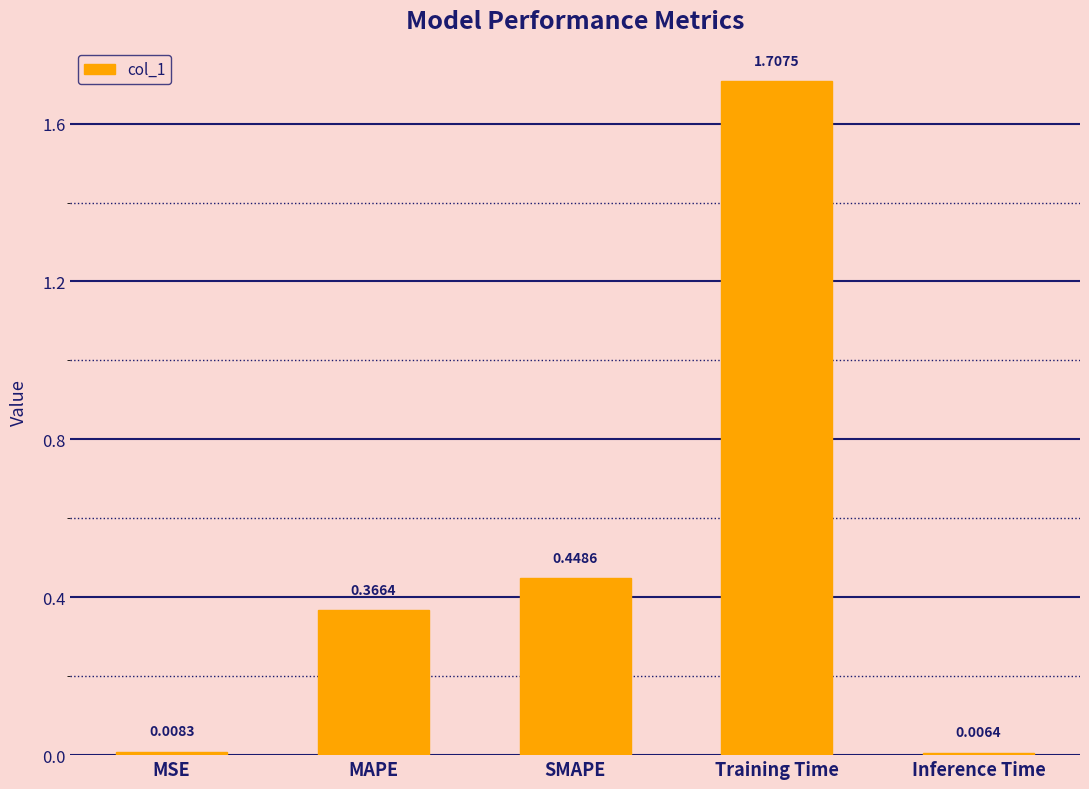

Where is the data nearest to the value 0?

Inference Time